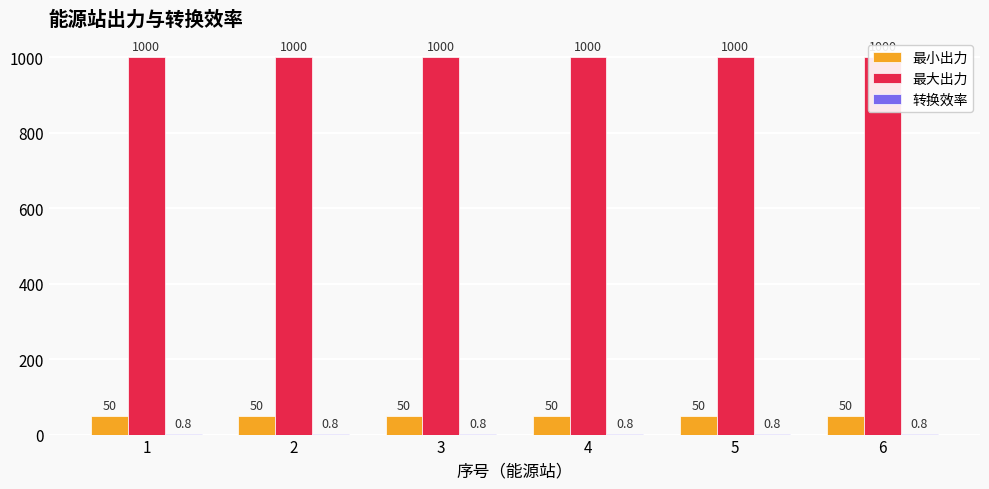

True or false: 最大出力 has a value of 639.2 at 4.

False